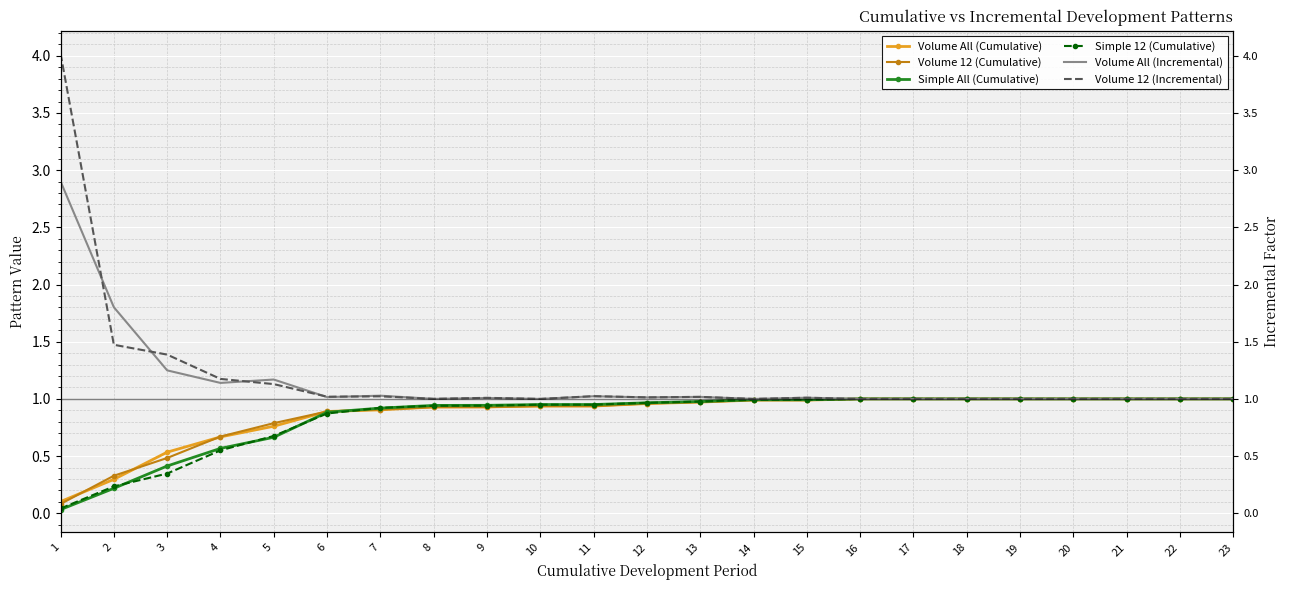

Which has a higher value, 18 or 13?

18